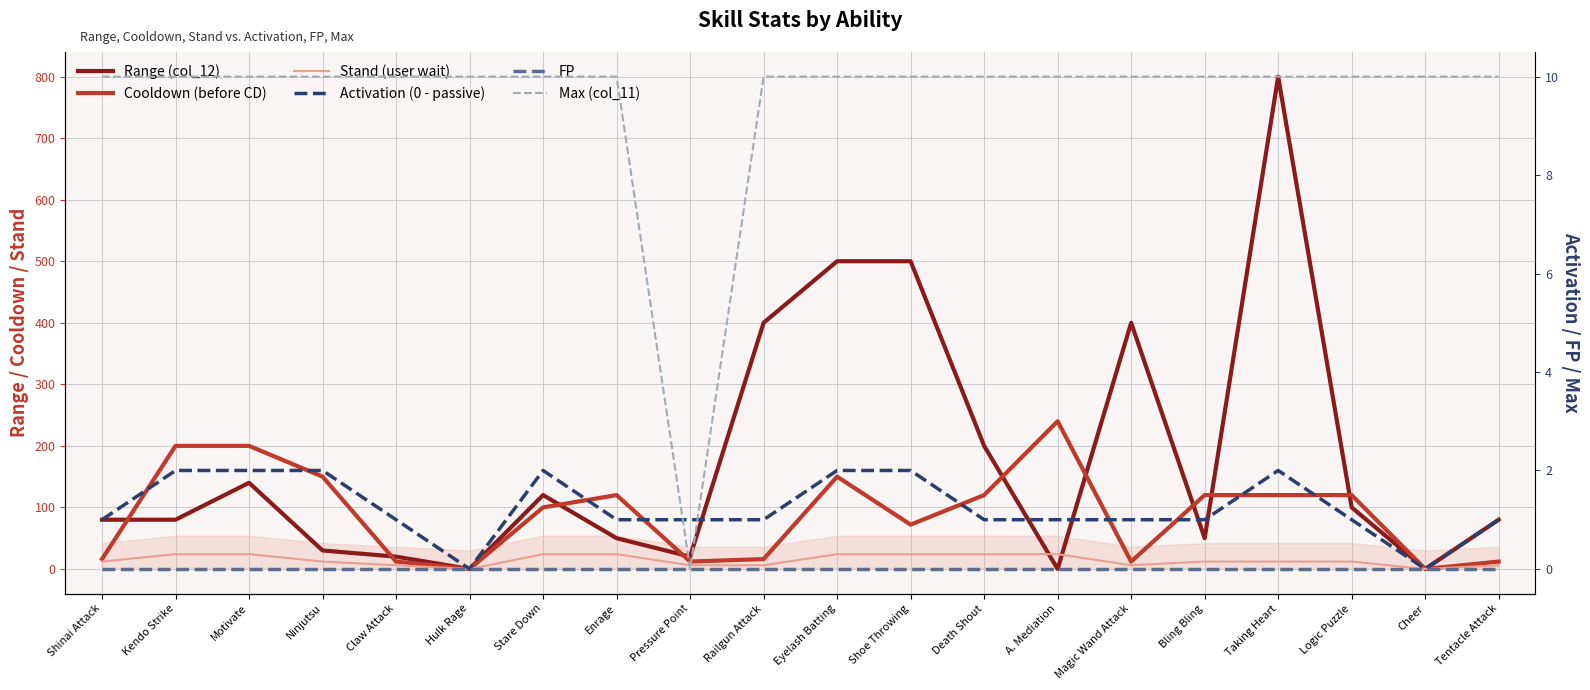

The value of Cooldown (before CD) at A. Mediation is 416. True or false?

False